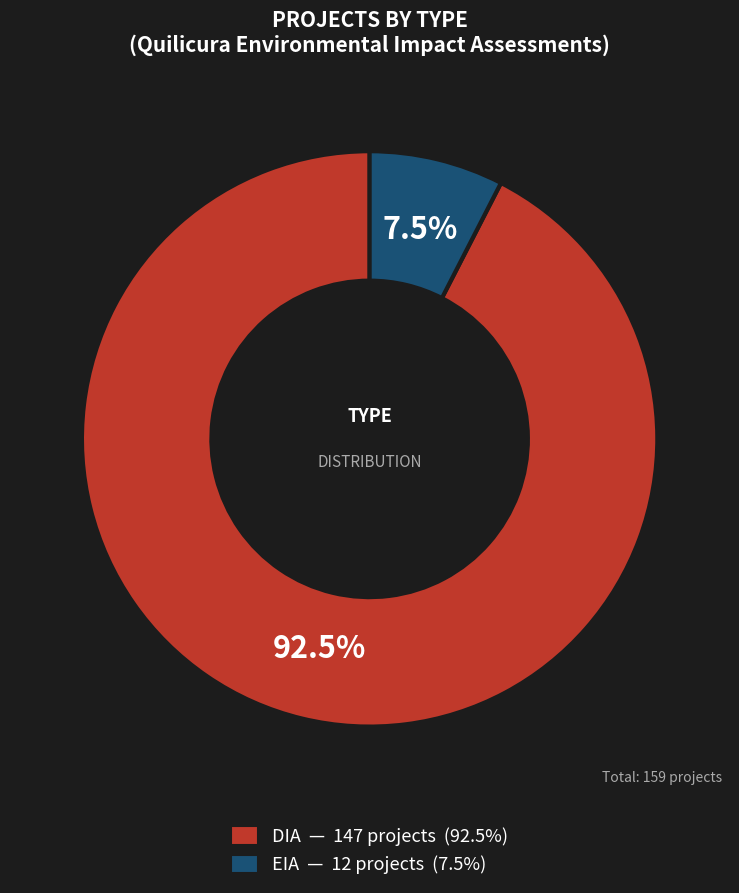

Which slice represents more than half of the pie?

DIA